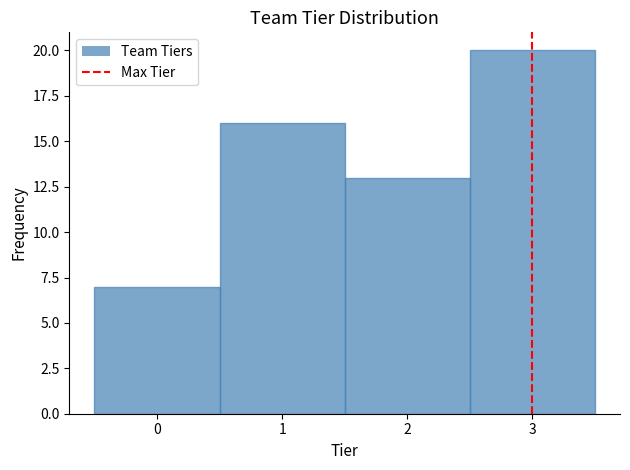

What is the height of the bar covering -0.5 to 0.5 on the x-axis? The values are not printed on the chart, so give them approximately, as read against the axis.

7